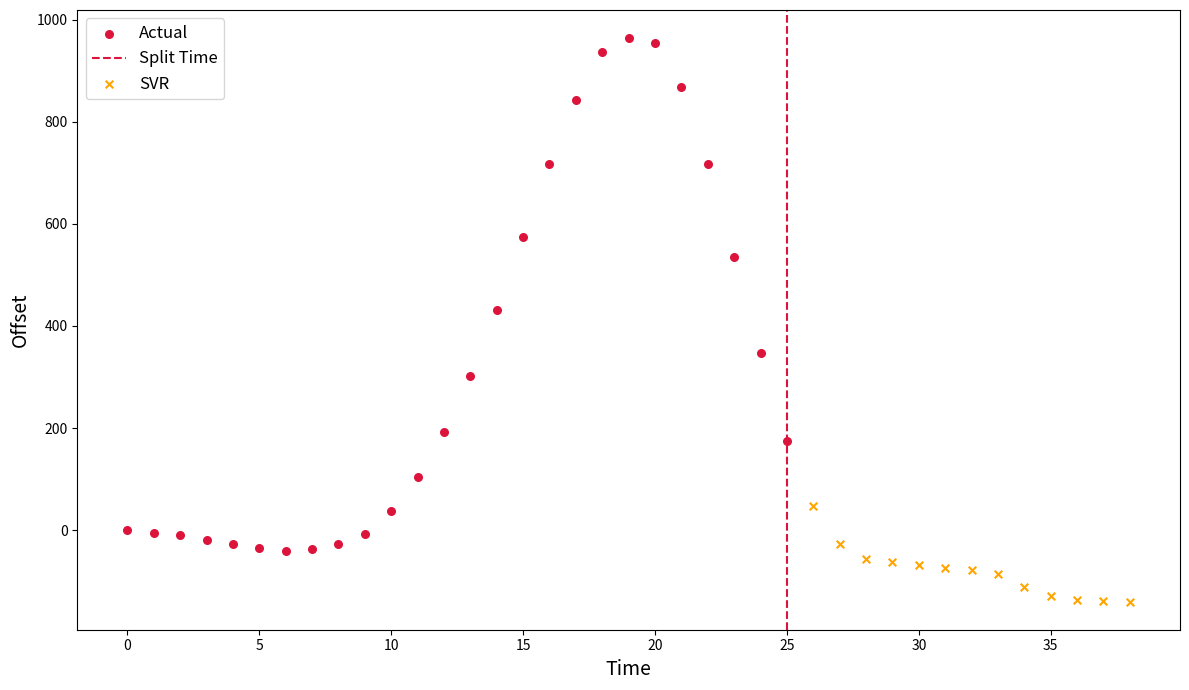

Which series contains the highest Y value?

Actual